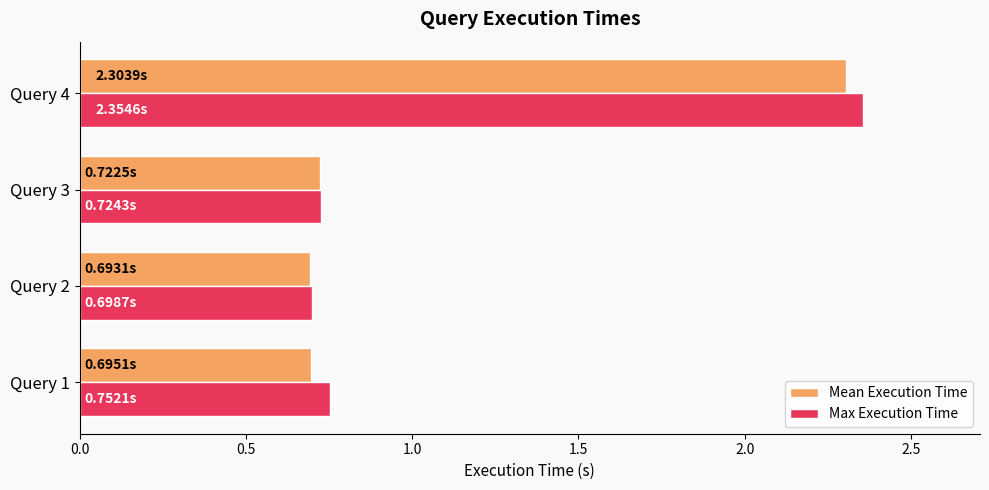

What are all the series names shown in the legend?

Mean Execution Time, Max Execution Time